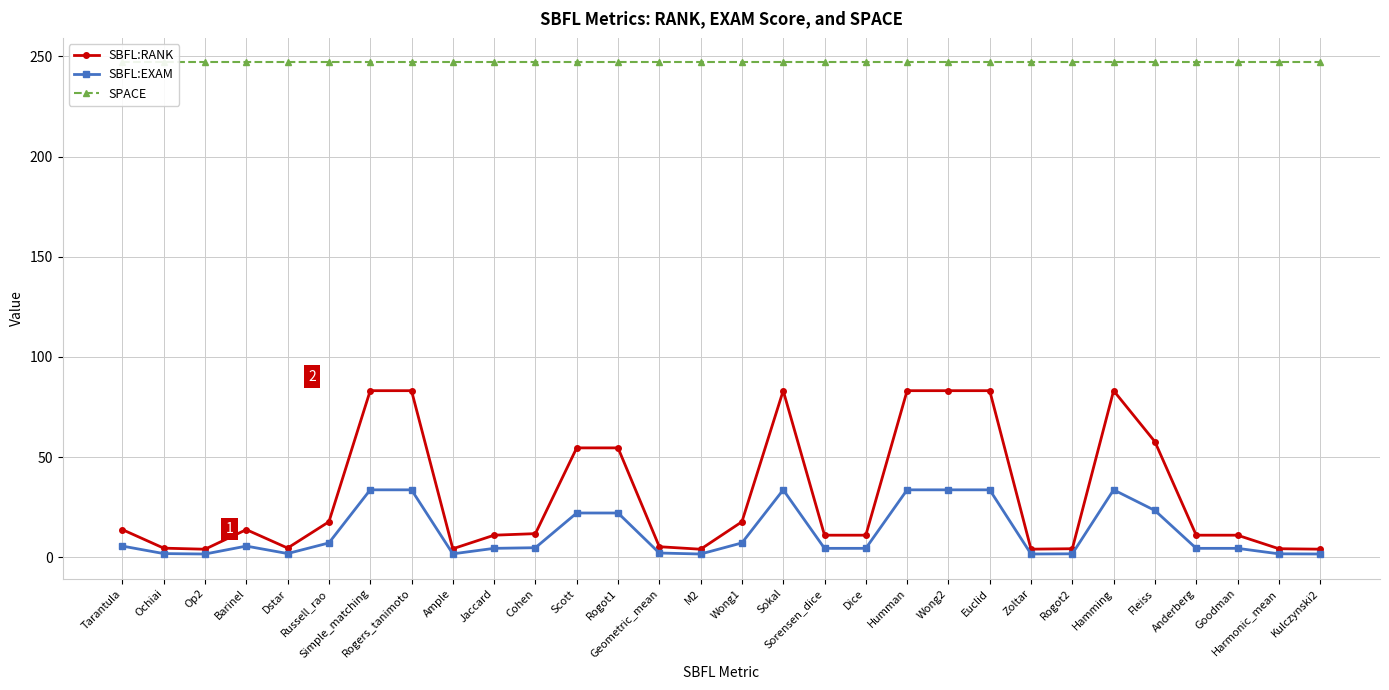

Which has a higher value, Anderberg or Op2?

Anderberg